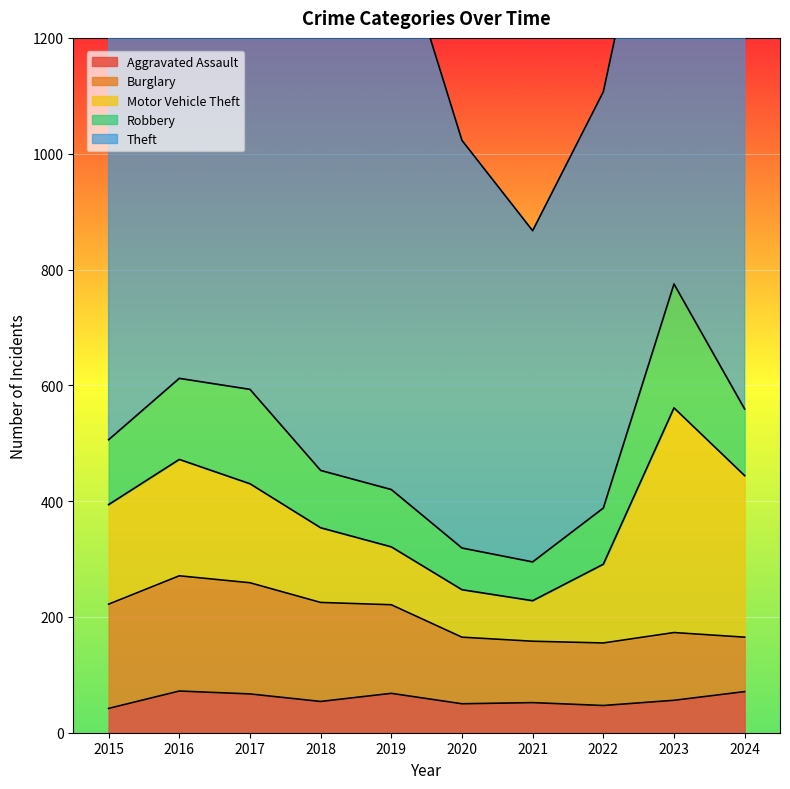

What is the highest value of the Theft series?

1109